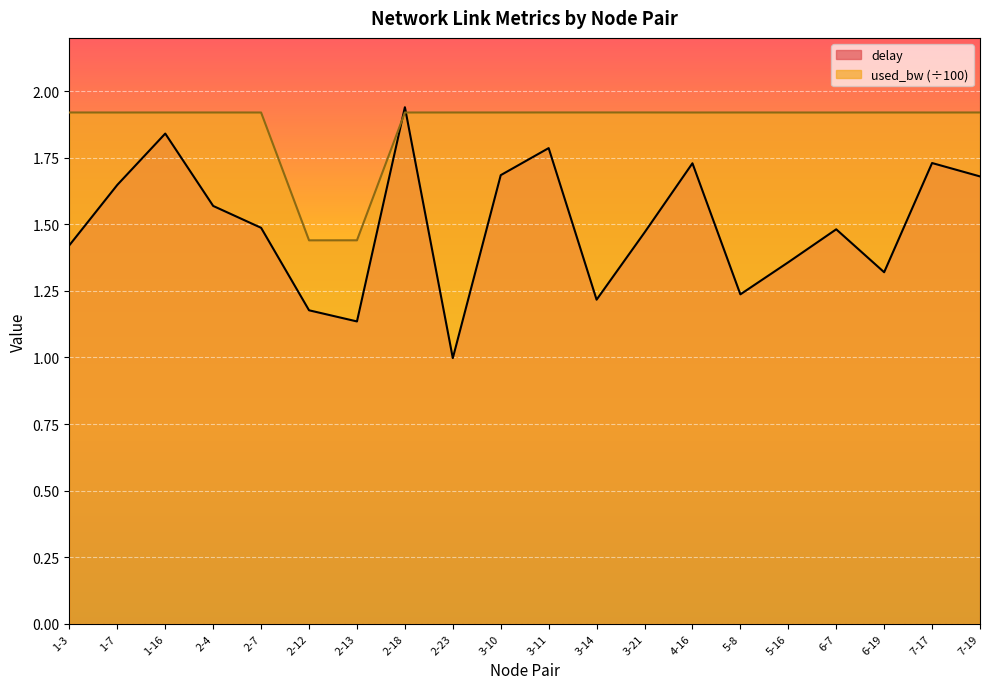

Read the delay value at 6-7.

1.5